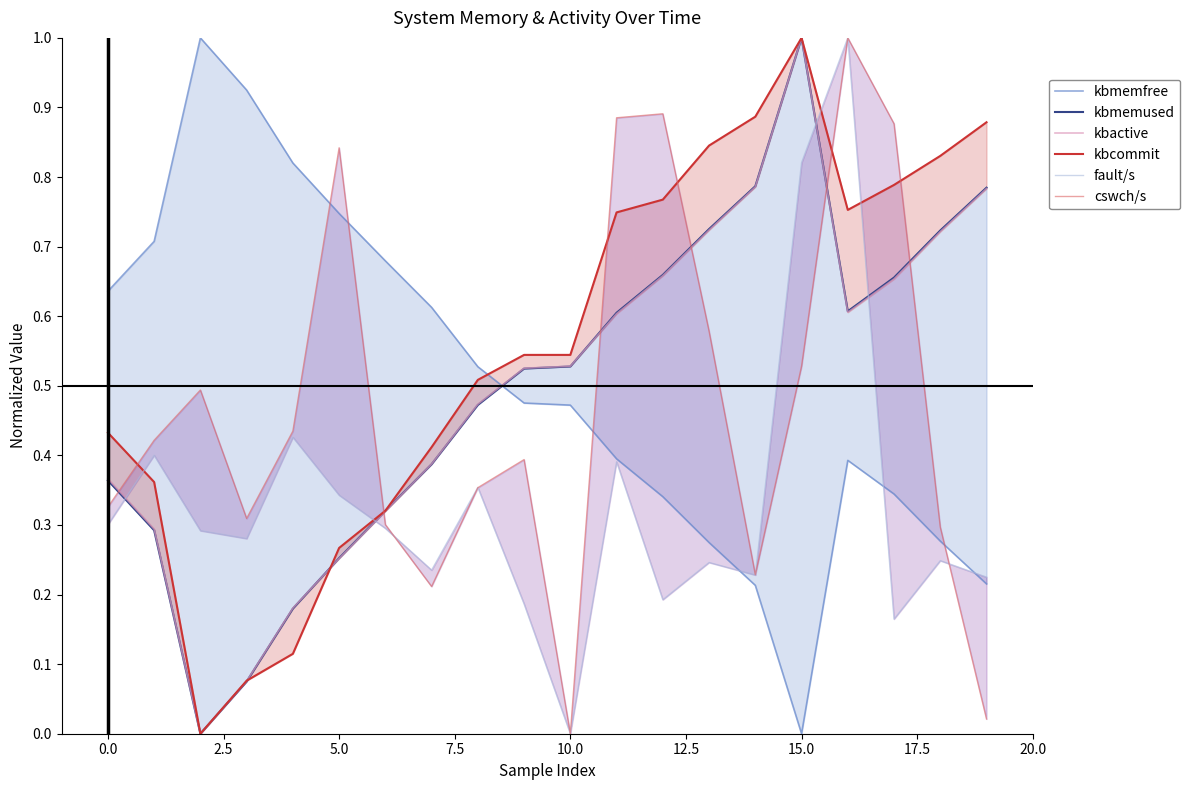

How many values in kbmemfree are above zero?

19